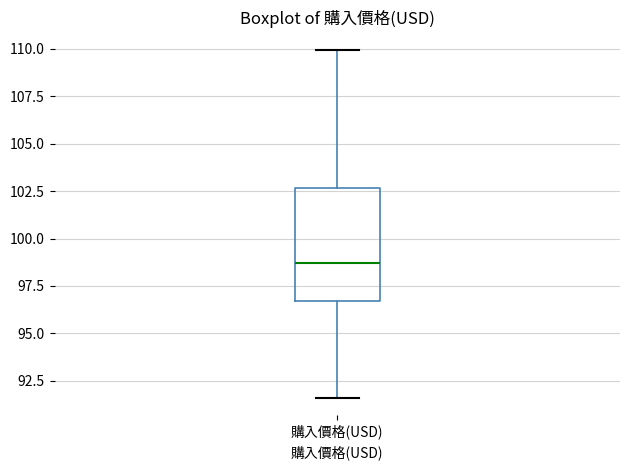

Read this box plot against the y-axis: the position of the median line, the range covered by the box, and the ends of both whiskers. The values are not printed on the chart, so give them approximately, as read against the axis.

median 98.5, box 96.5 to 102.5, whiskers 91.5 to 110.0